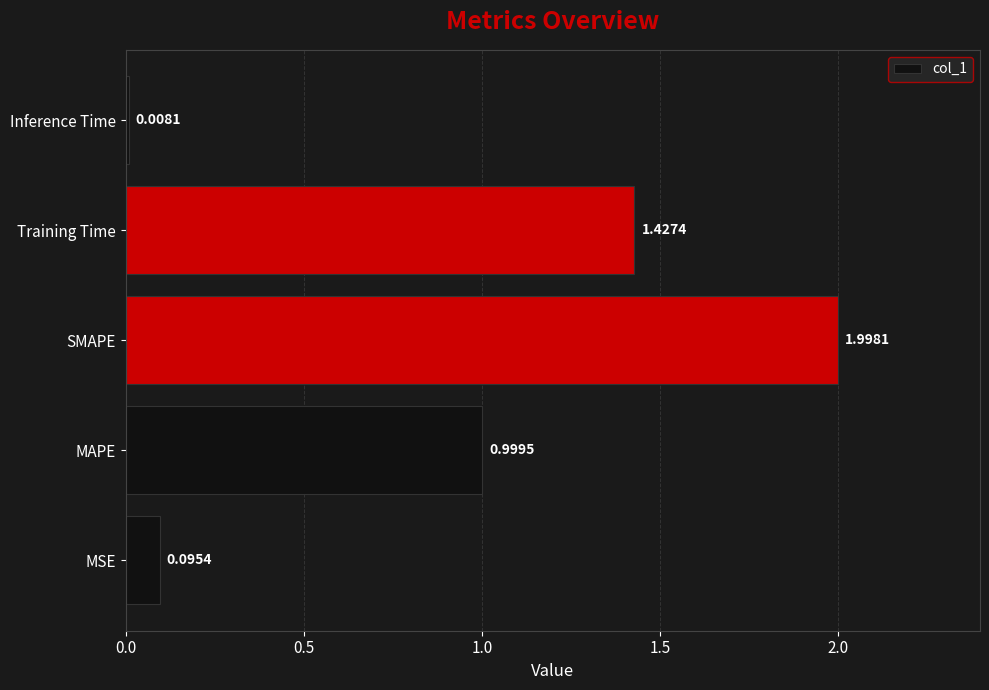

Which label corresponds to the smallest value in the chart?

Inference Time